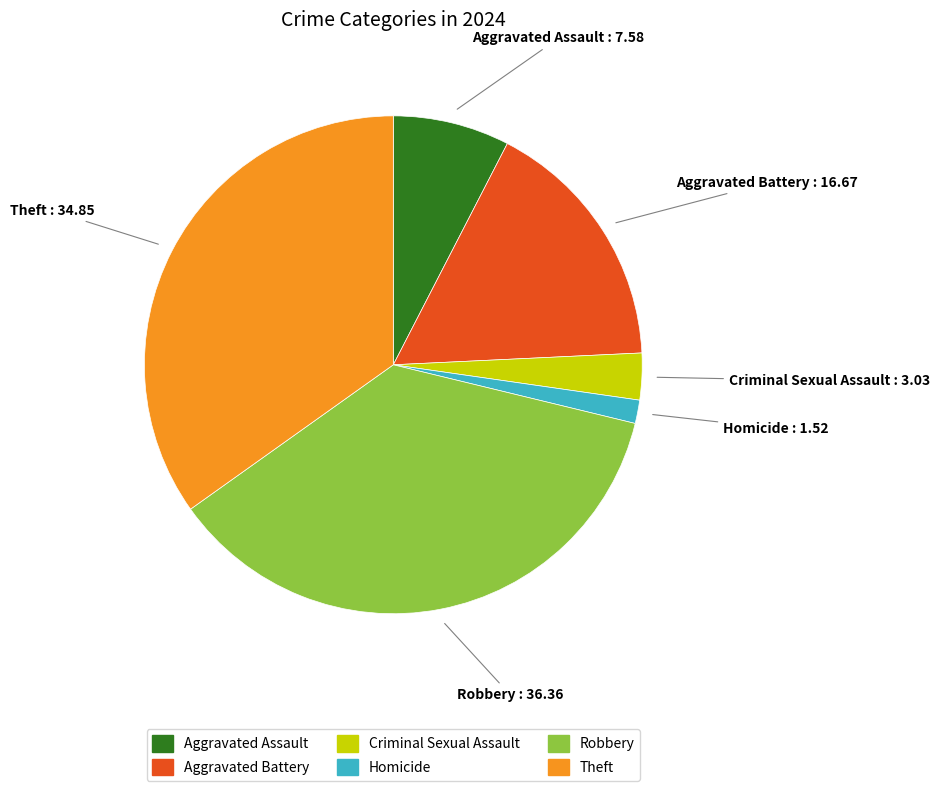

What is the ratio of the value at Aggravated Assault to the value at Aggravated Battery?

0.5